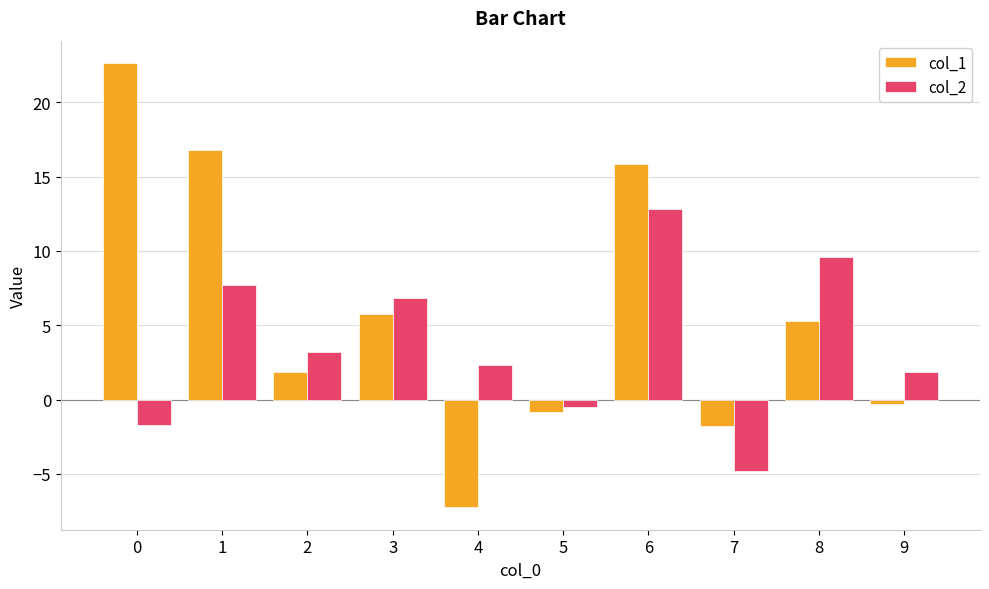

The value of col_2 at 1 is 13.4. True or false?

False